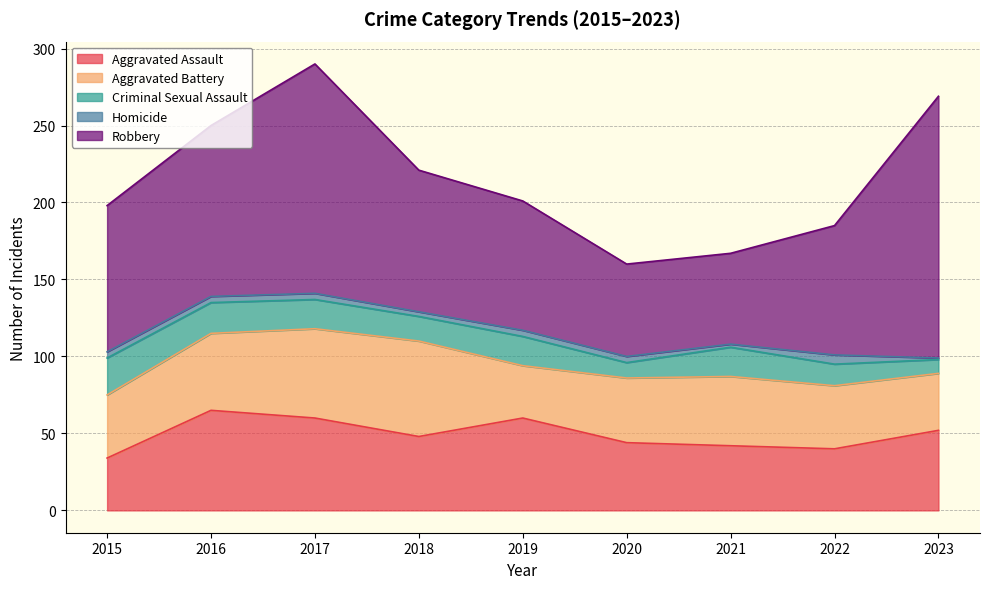

Between 2022 and 2023, which is larger?

2023